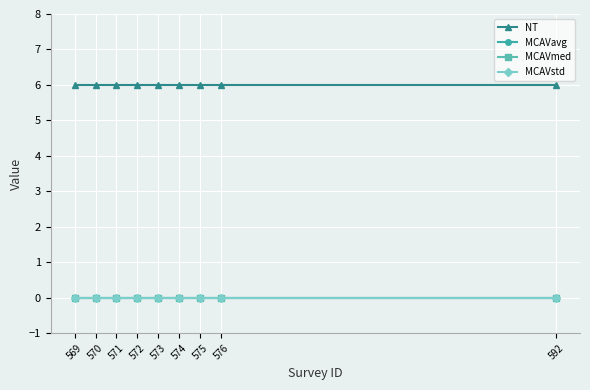

Is it true that MCAVavg equals 0 at 571?

True